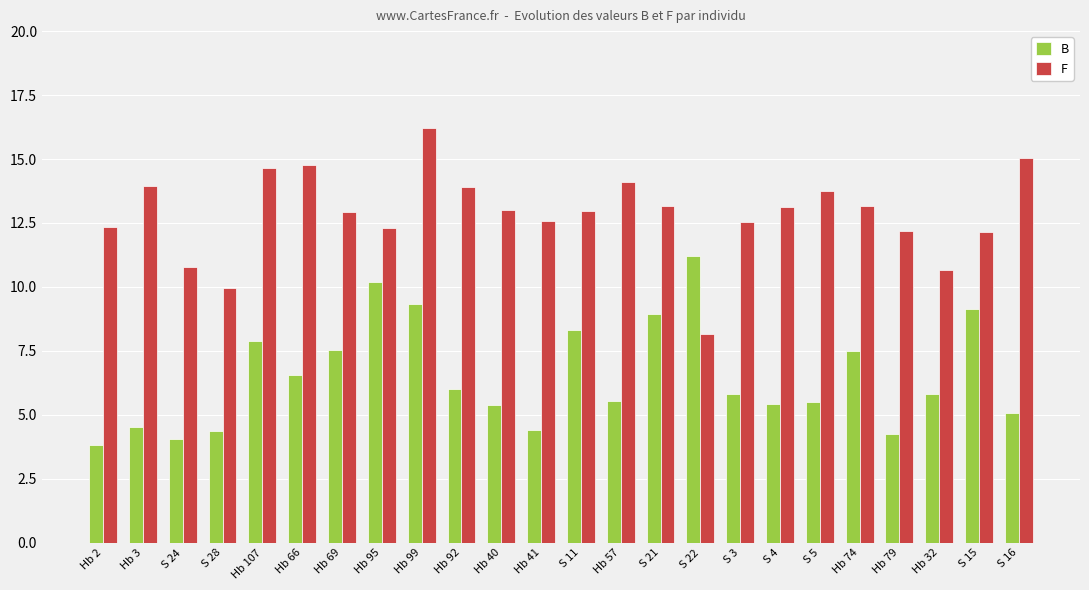

What is the total value across all series at Hb 69?

20.5